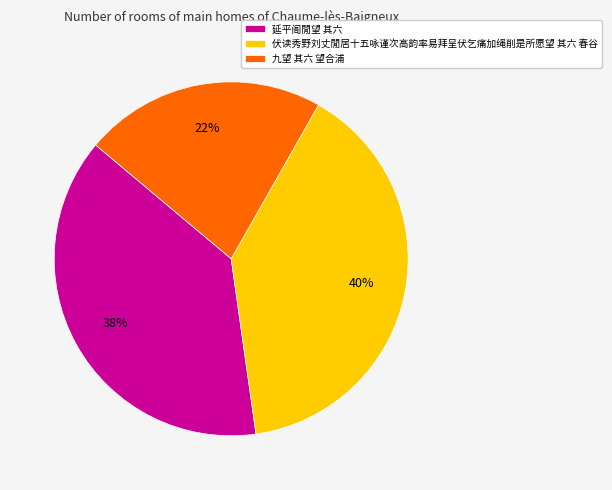

Which category has the biggest portion of the pie?

伏读秀野刘丈閒居十五咏谨次高韵率易拜呈伏乞痛加绳削是所愿望 其六 春谷